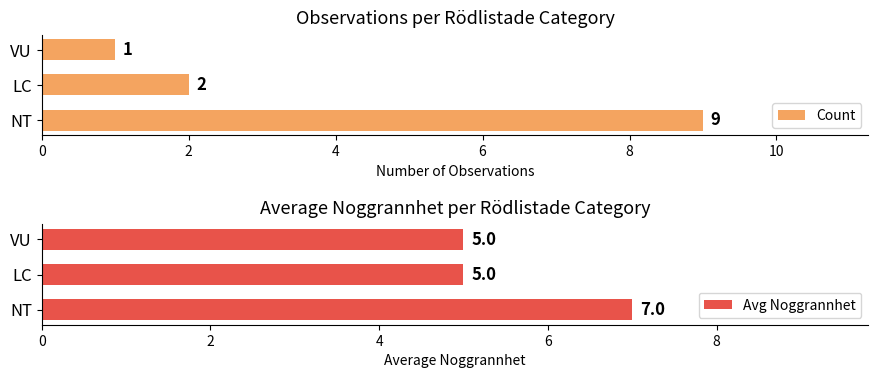

How many groups of bars are there?

3